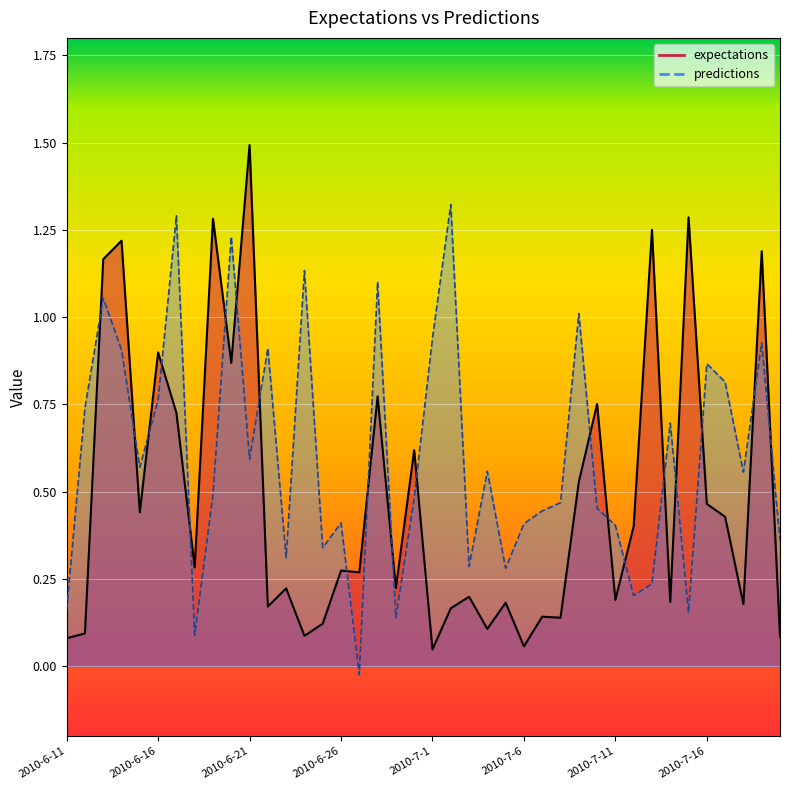

Which series has the largest total across all categories?

predictions_line